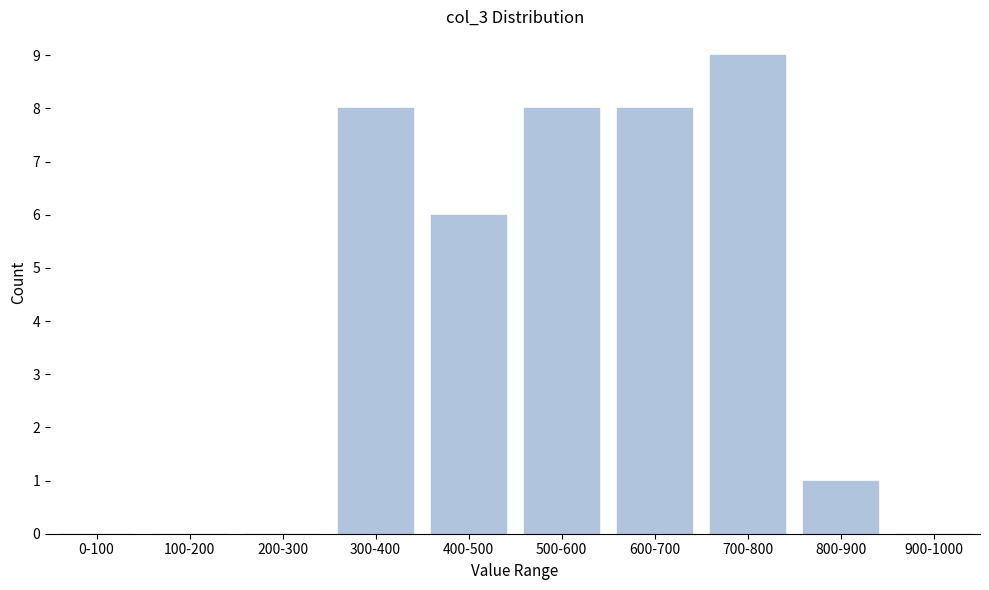

Reading left to right, what are all the values shown in this chart?

0-100=0	100-200=0	200-300=0	300-400=8	400-500=6	500-600=8	600-700=8	700-800=9	800-900=1	900-1000=0